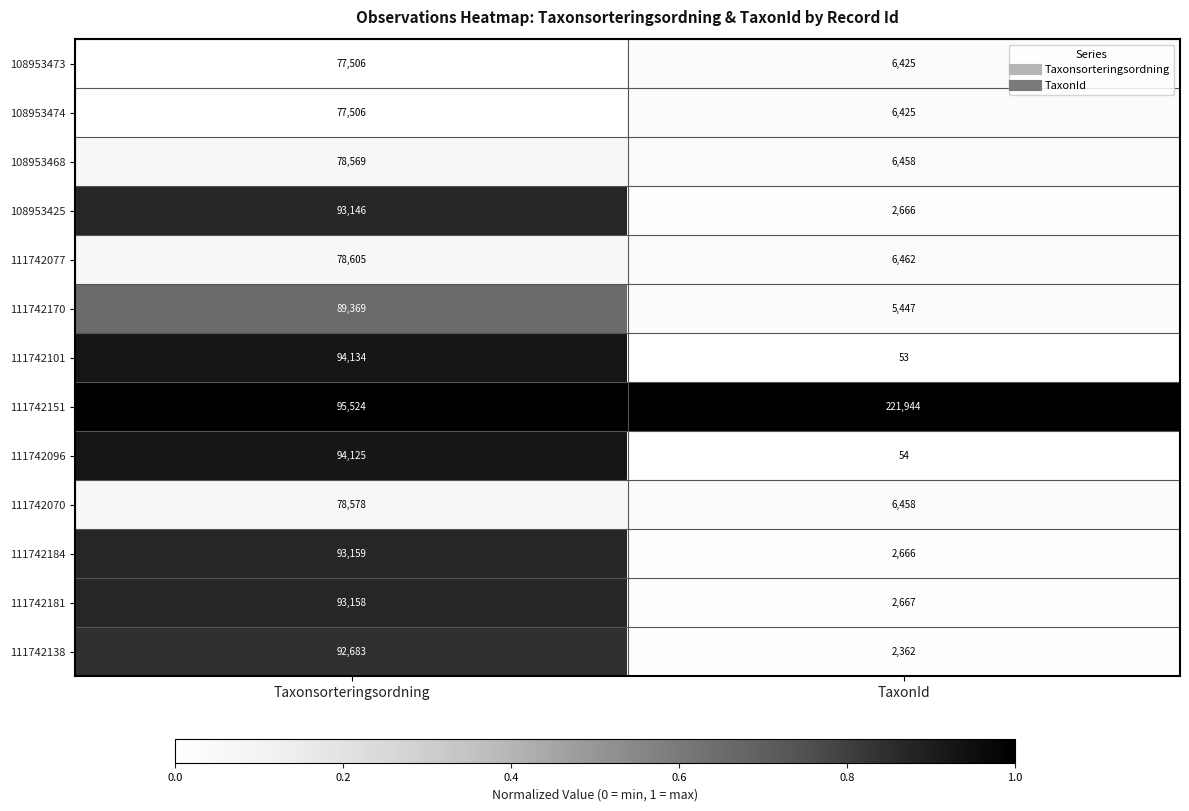

What is the difference between the highest and lowest values at Taxonsorteringsordning?

18018